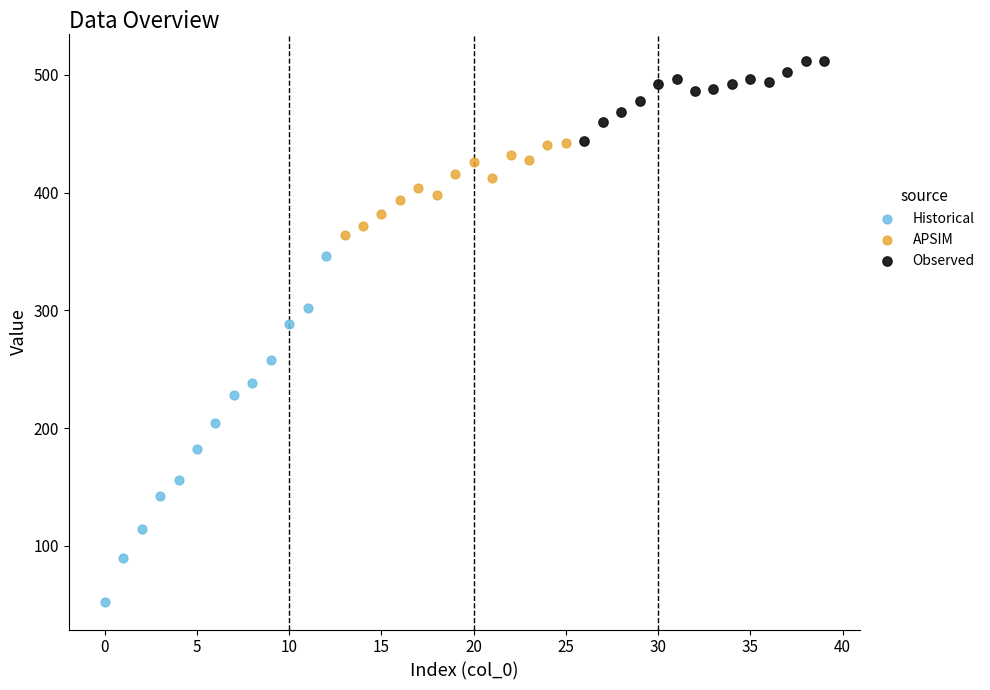

Which series reaches the maximum Y coordinate?

Observed